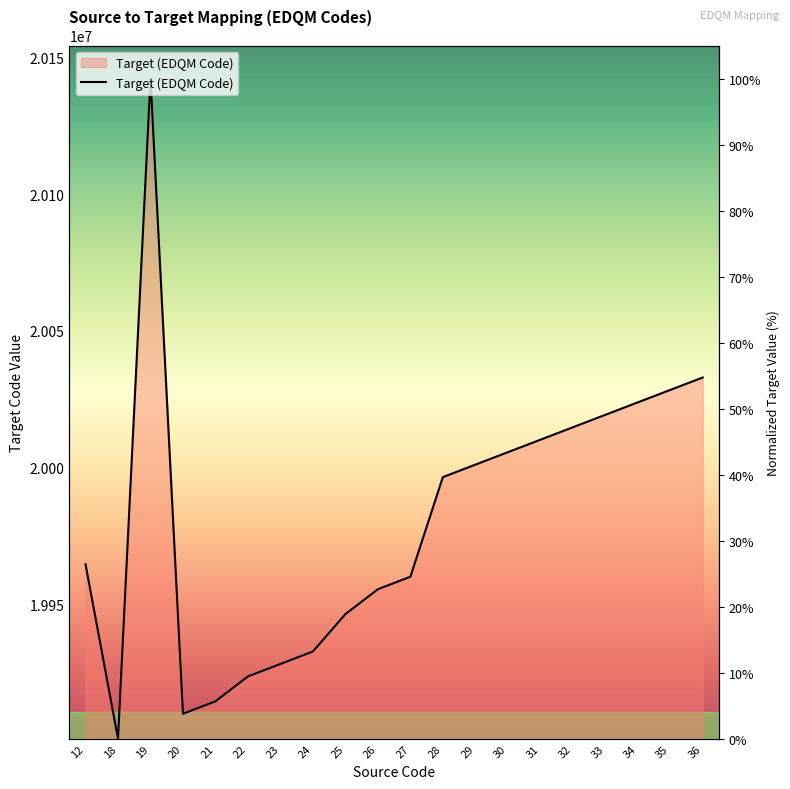

At which category does the chart reach its minimum across all series?

18